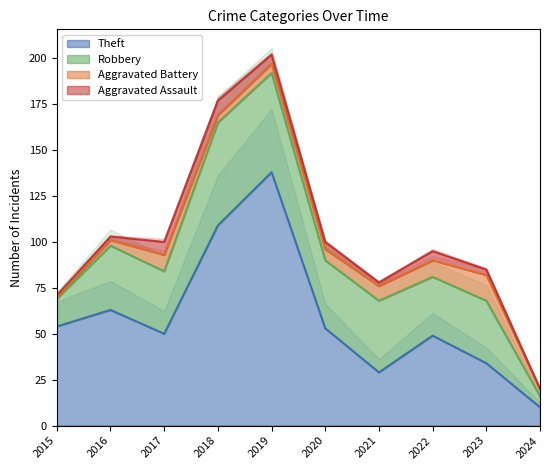

What are all the series names shown in the legend?

Theft, Robbery, Aggravated Battery, Aggravated Assault